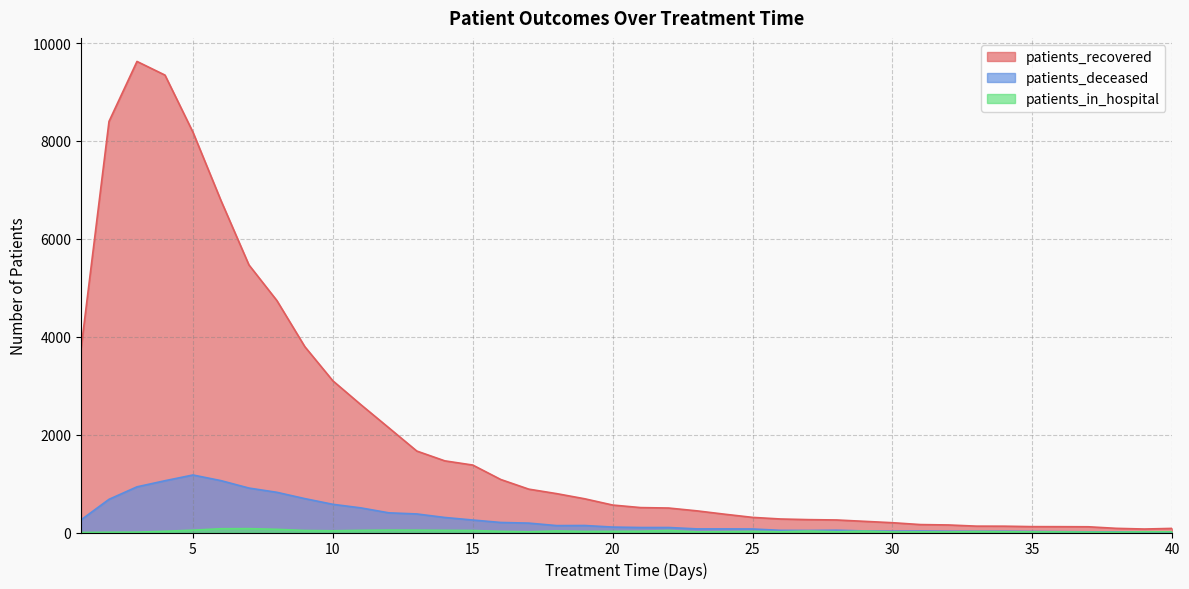

How many interior local peaks does the patients_deceased series have?

6